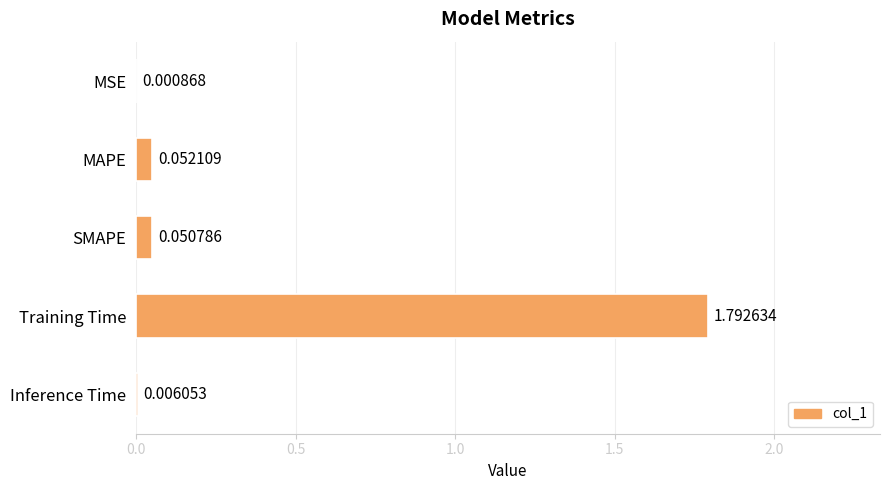

What is the sum of all values?

1.9